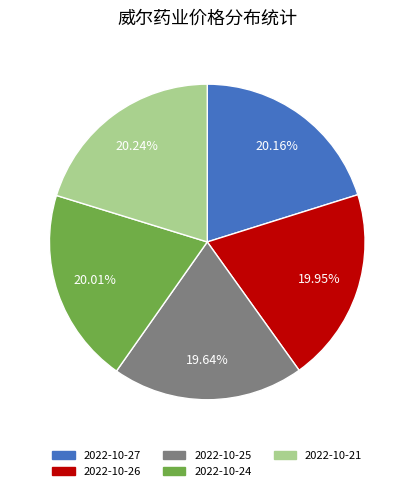

How much of the chart is everything except 2022-10-21?

79.8%